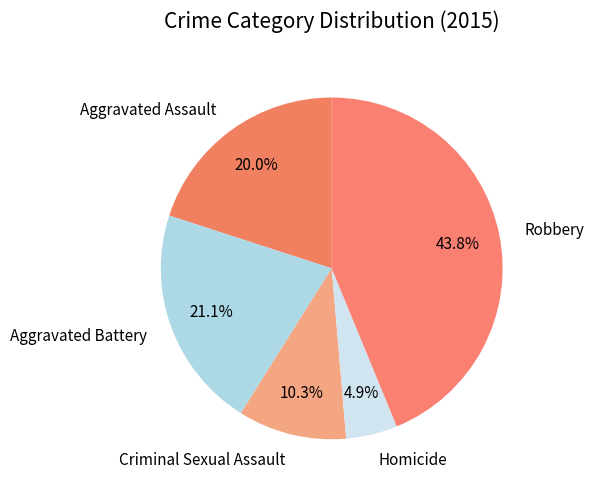

What percentage is the Aggravated Battery slice, to the nearest percent?

21%